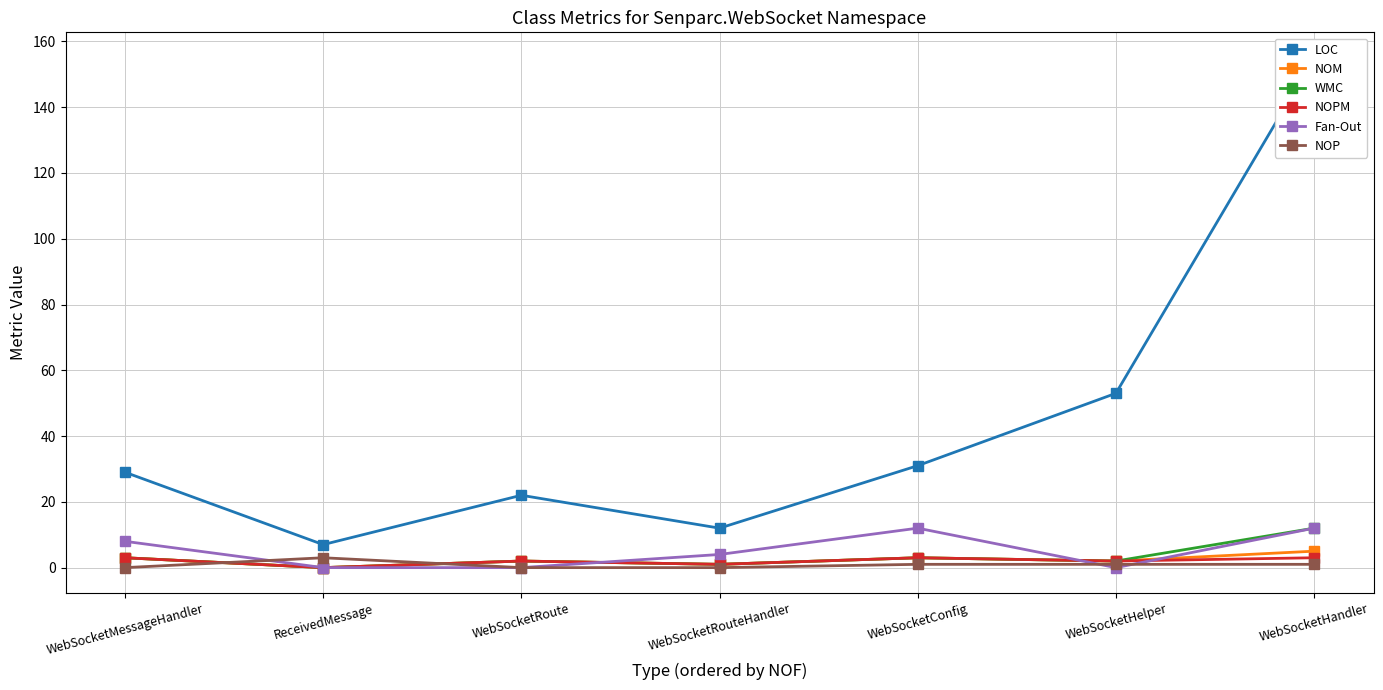

The value of Fan-Out at WebSocketHandler is 20. True or false?

False